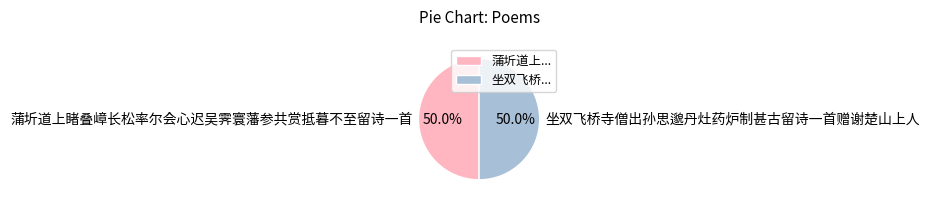

To the nearest percent, what is the average slice percentage?

50%